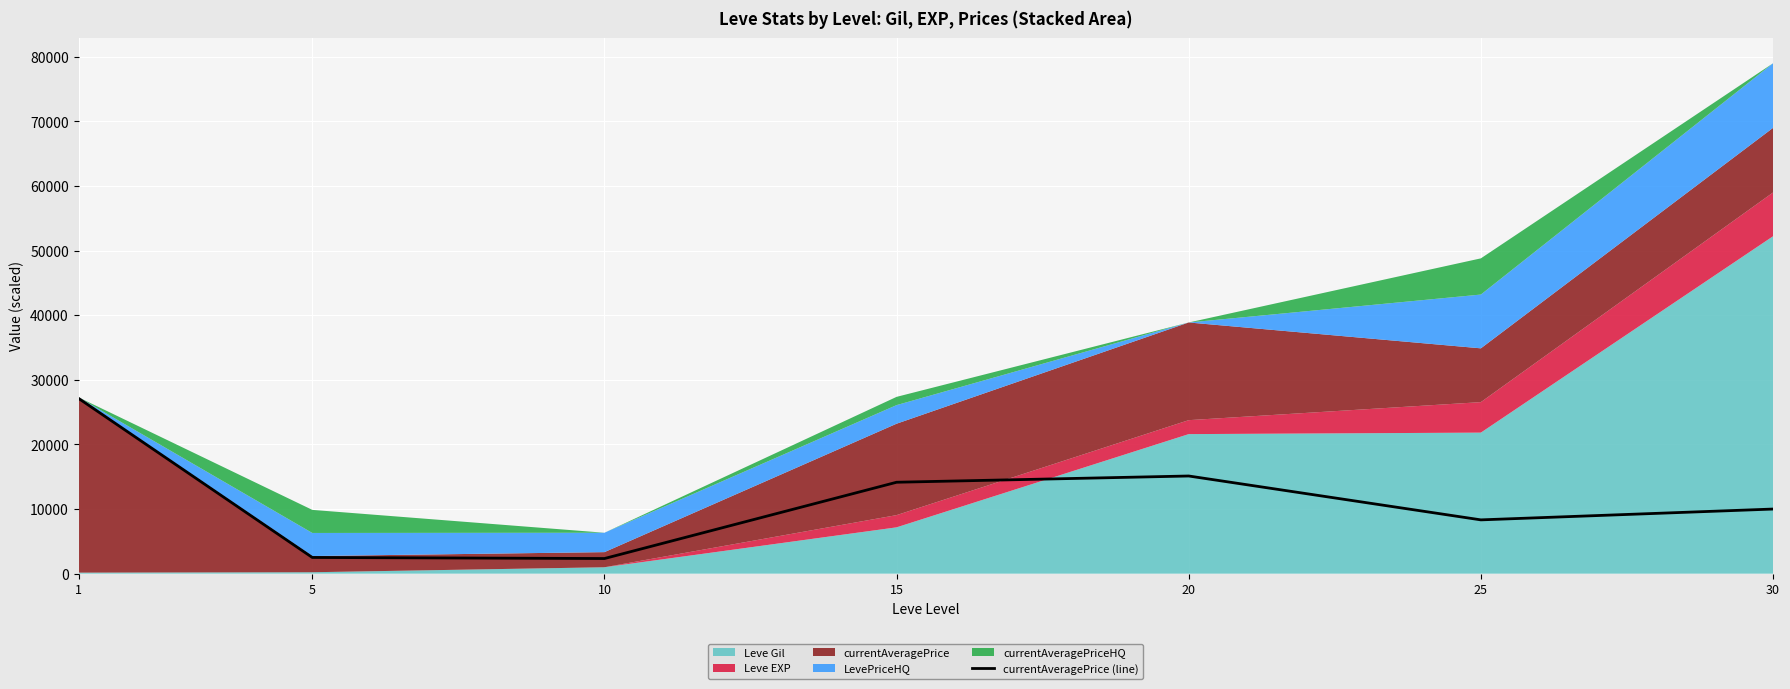

What is the minimum value shown in the chart?

2342